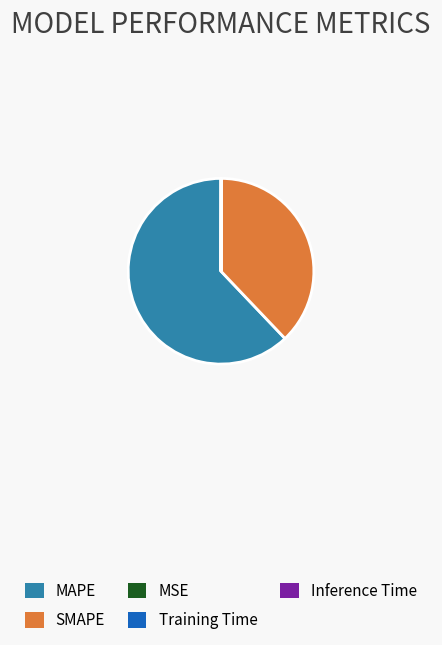

True or false: MAPE accounts for 62% of the total.

True